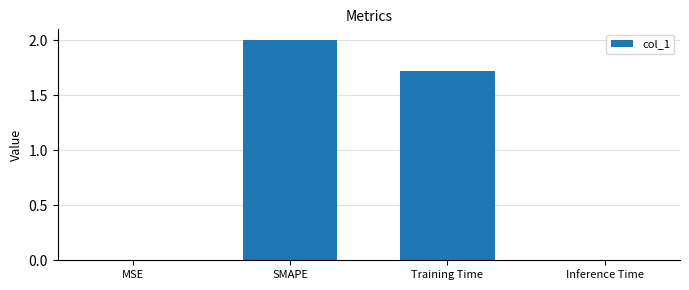

Is it true that the value at MSE is 0.0?

True